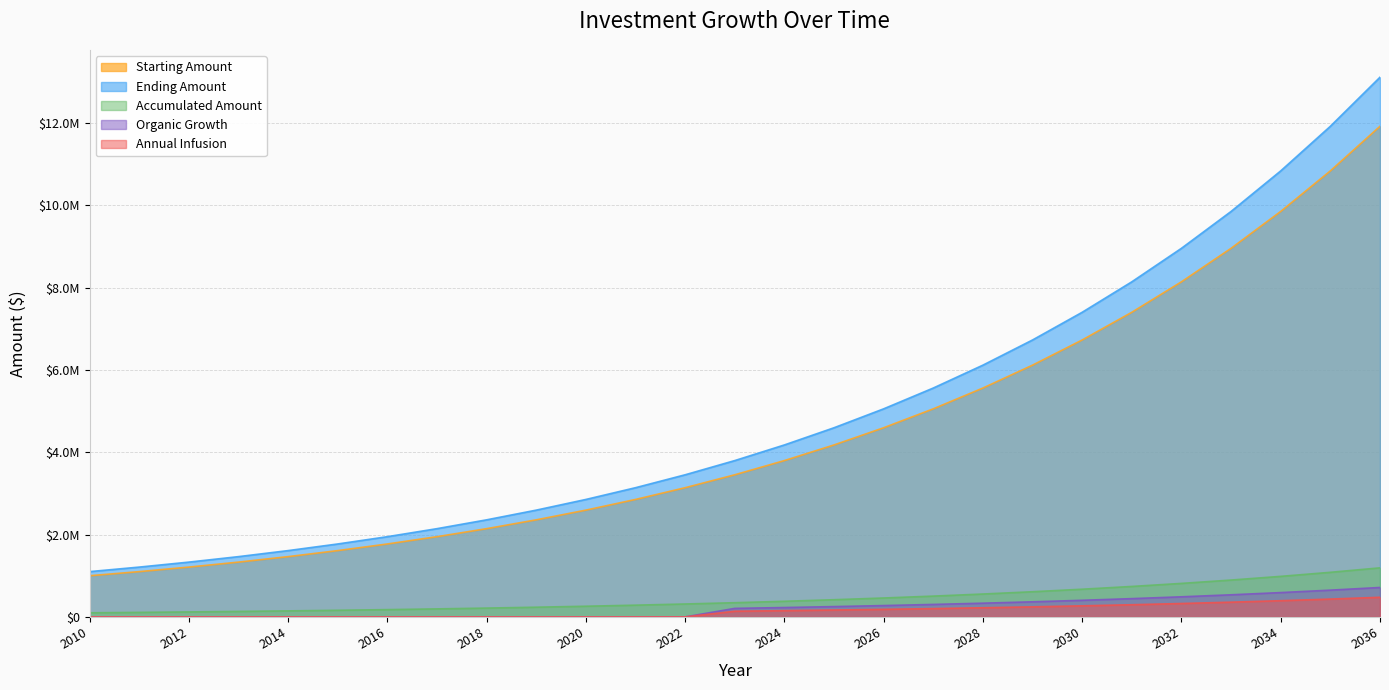

Where does the Starting Amount series first go above 3452271?

2023